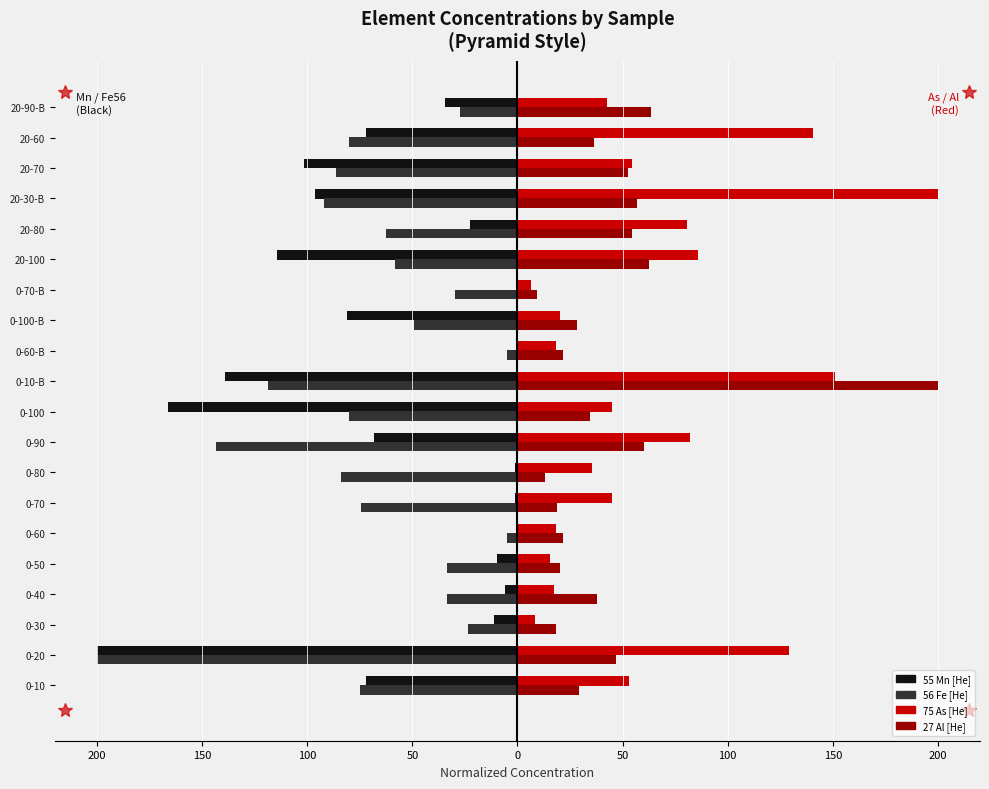

What are all the series names shown in the legend?

55 Mn [He], 56 Fe [He], 75 As [He], 27 Al [He]